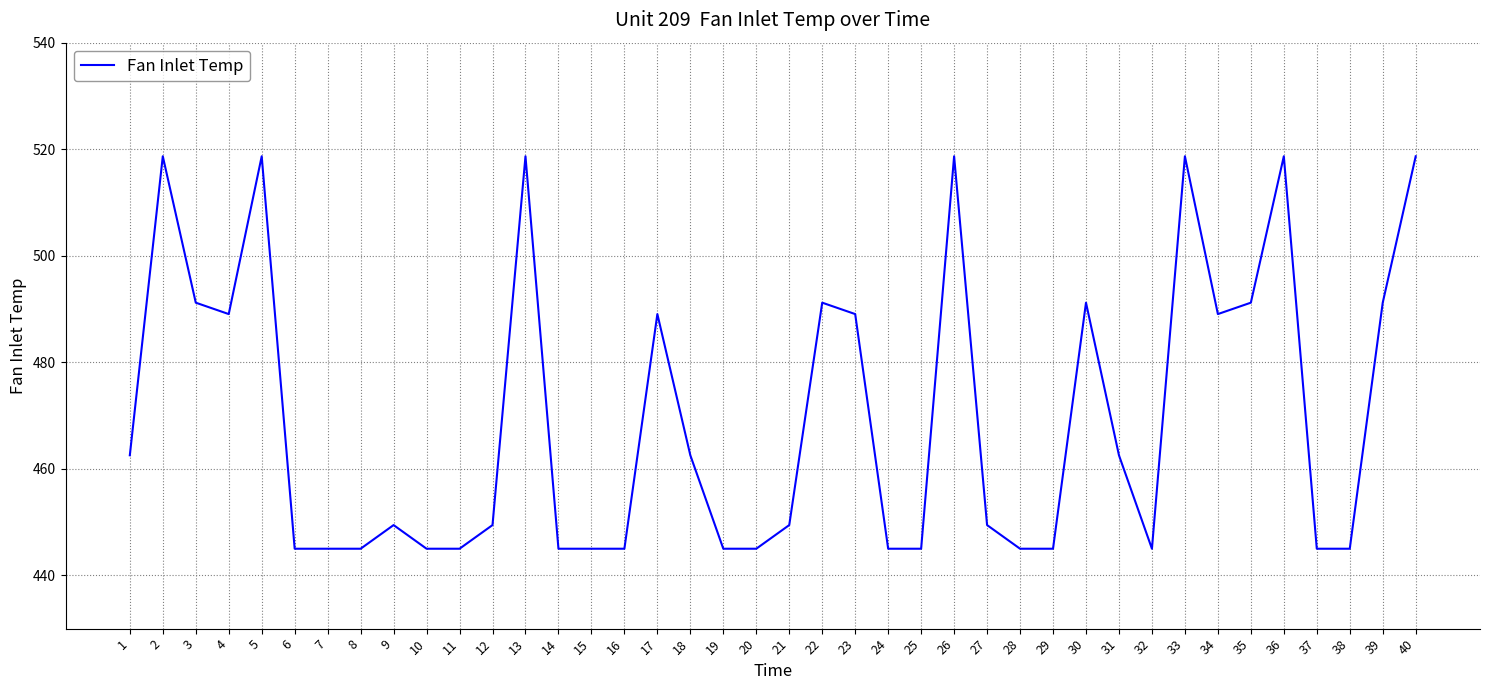

The chart shows a value of 294.8 at 2. True or false?

False